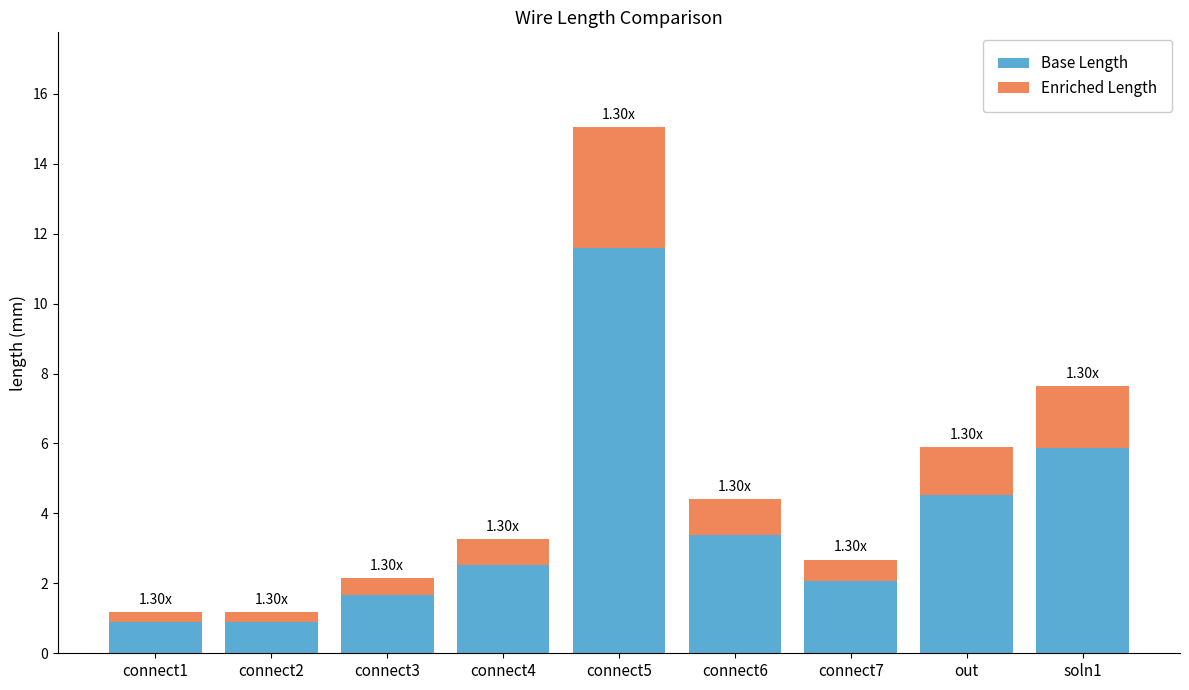

What is the total value across all series at soln1?

7.7